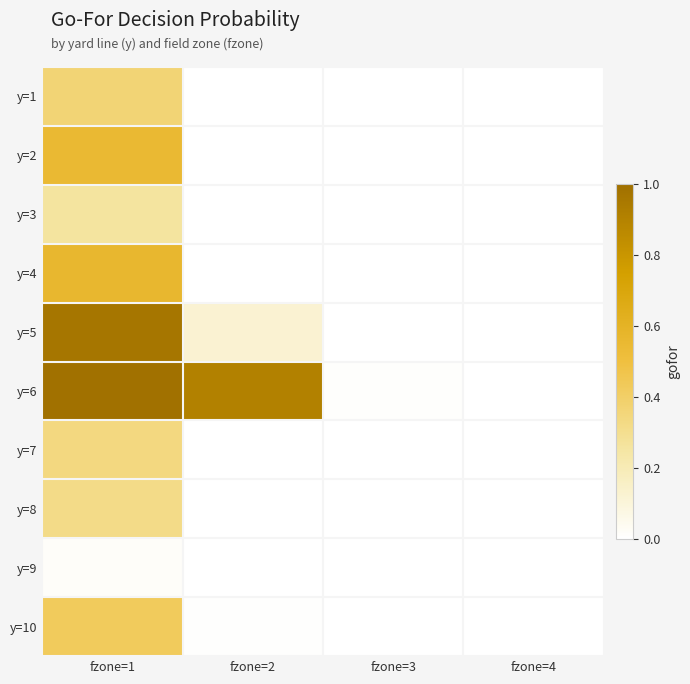

At fzone=2, list the series in order from smallest to largest.

y=8, y=9, y=1, y=3, y=7, y=2, y=4, y=10, y=5, y=6